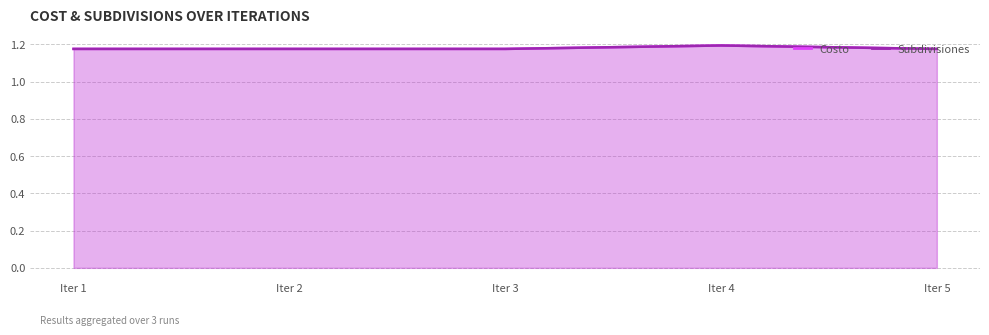

At which category is the sum across all series the highest?

Iter 4